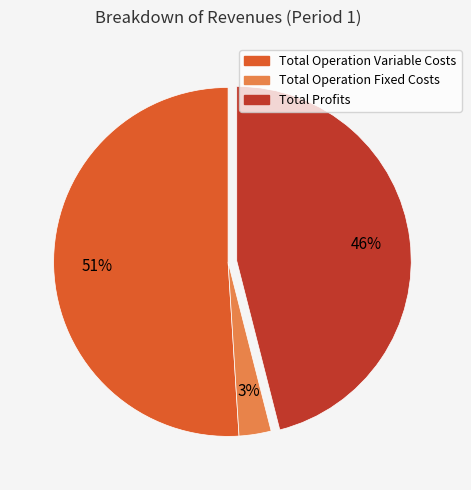

Is there a majority slice in this chart?

Yes